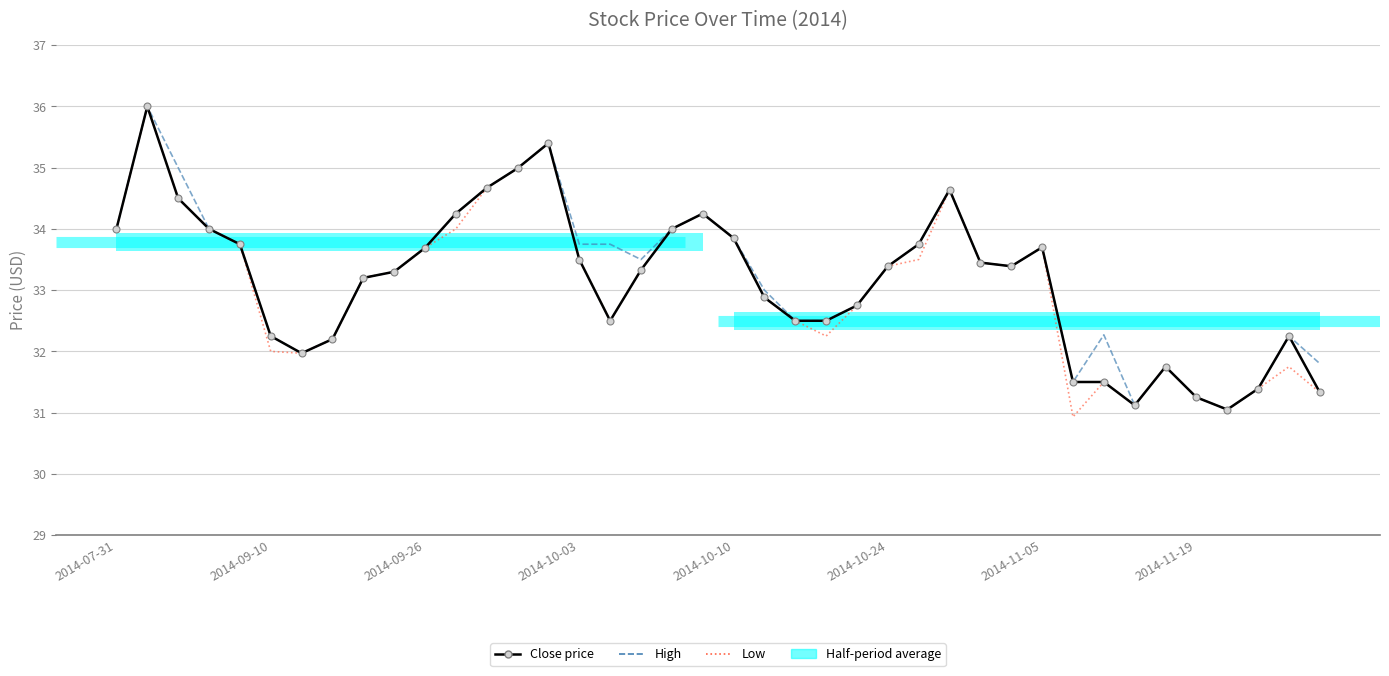

What value does the Low series have at 2014-07-31?

34.0